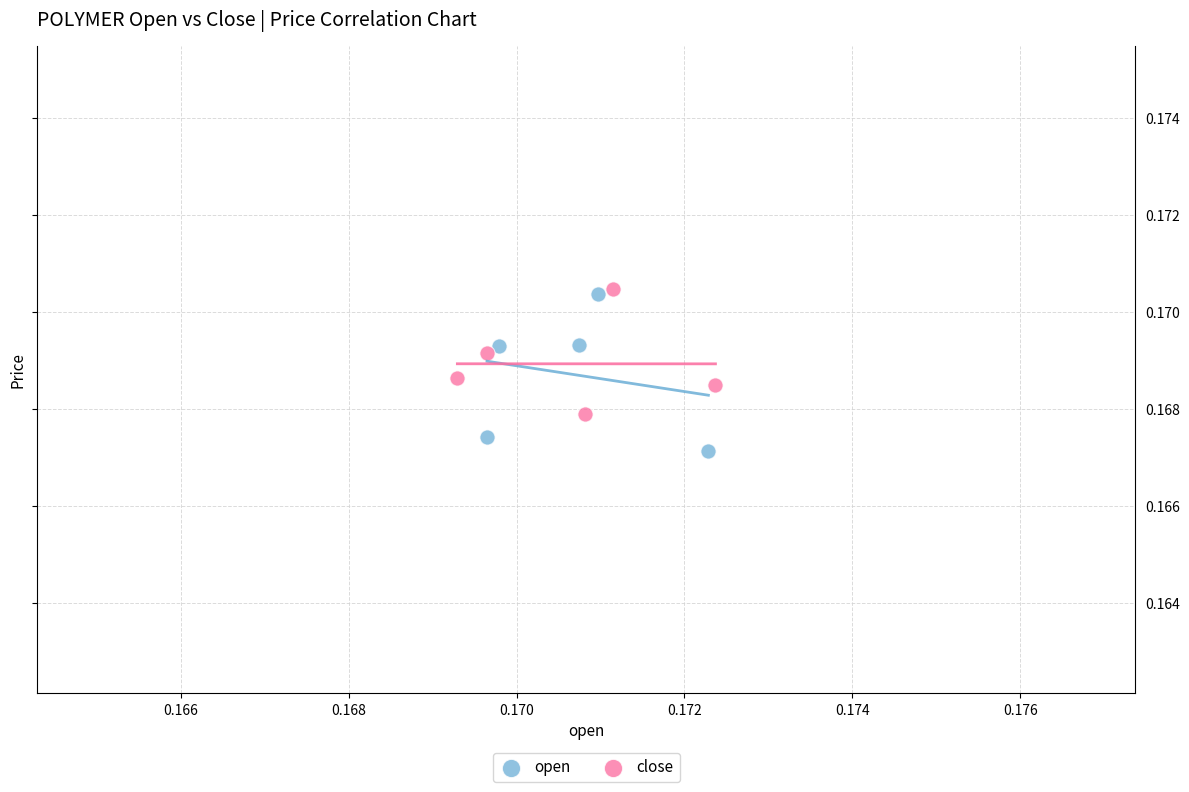

What are all the series names shown in the legend?

open, close